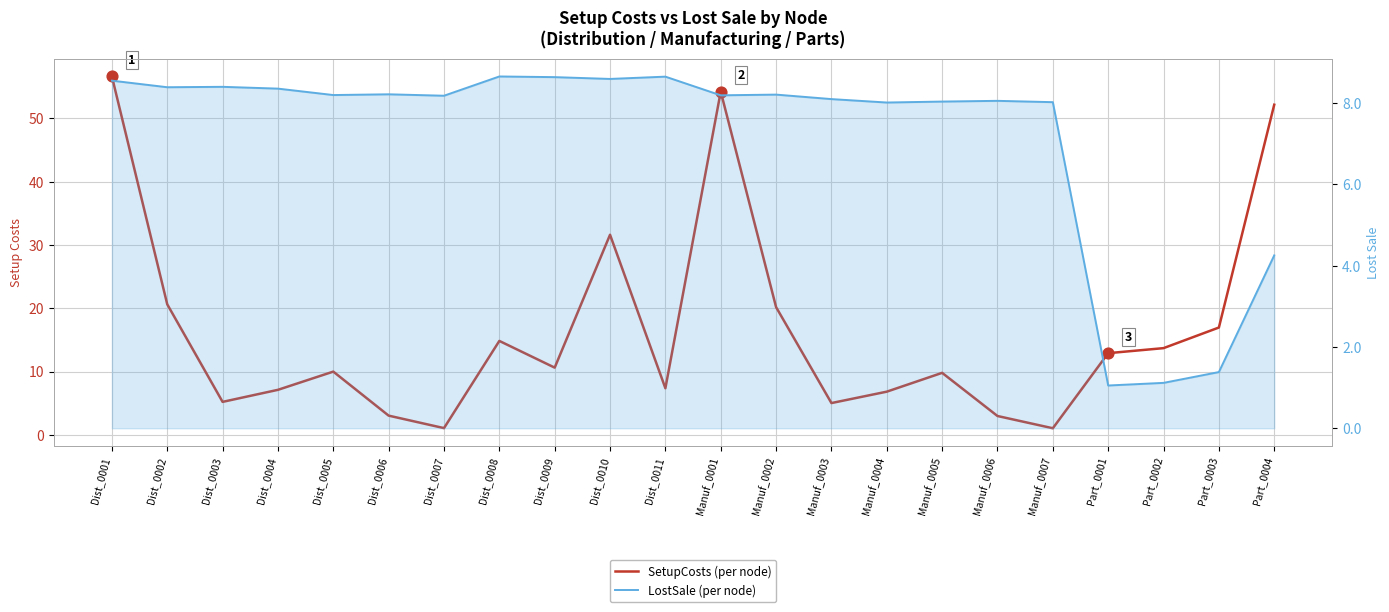

At how many categories does at least one series exceed 46?

3